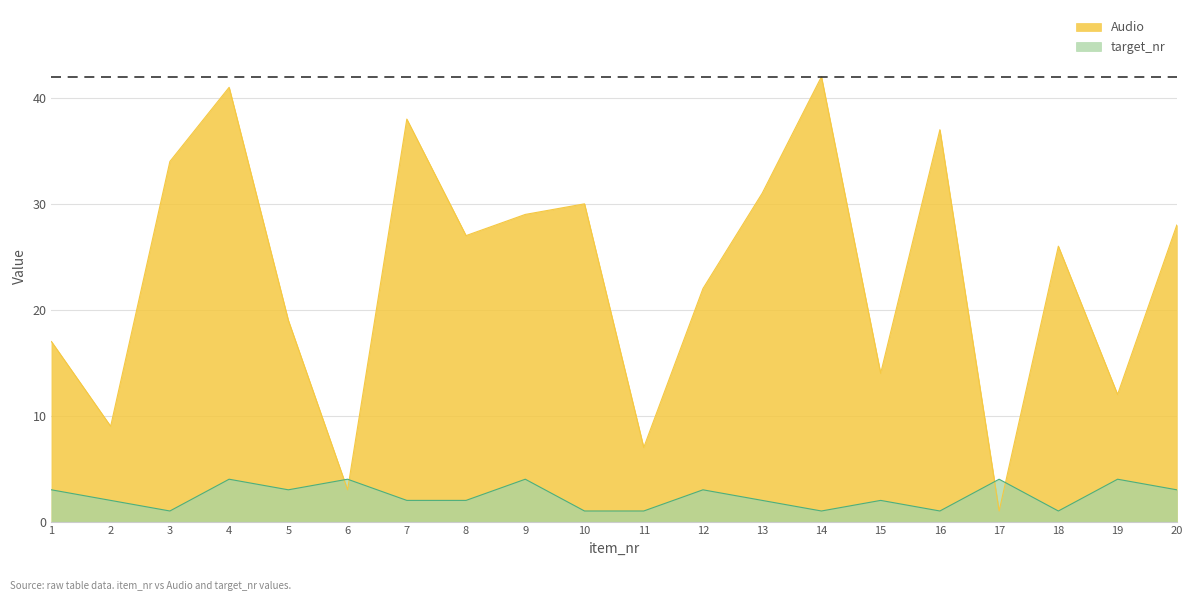

True or false: Audio and target_nr intersect in this chart.

True